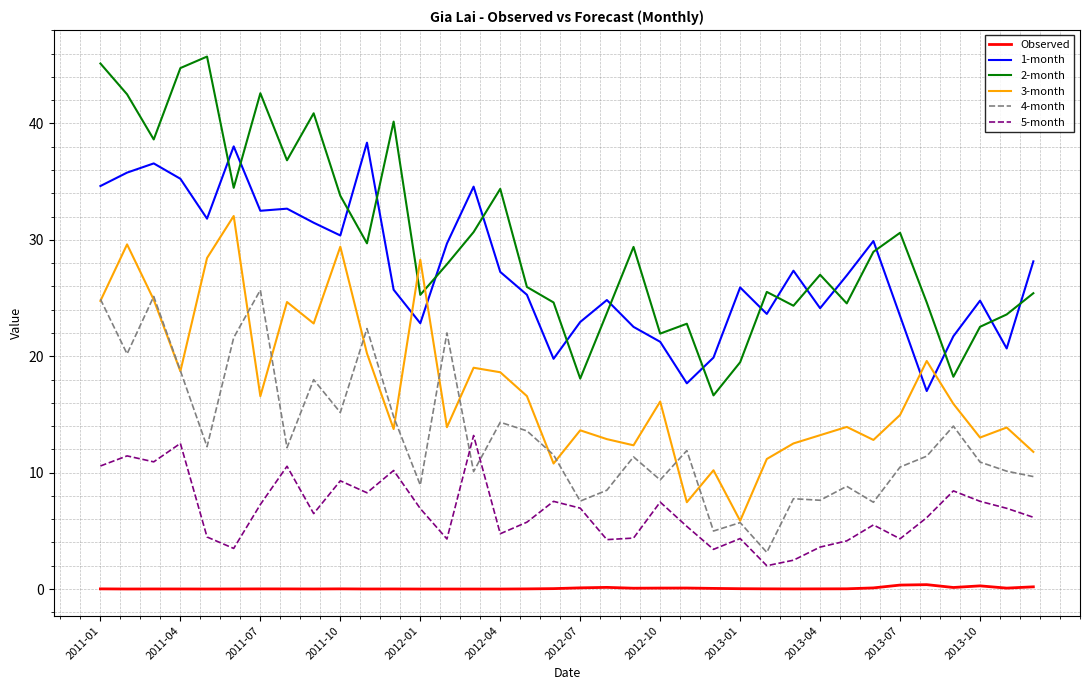

Which series has the largest range (max minus min)?

2-month